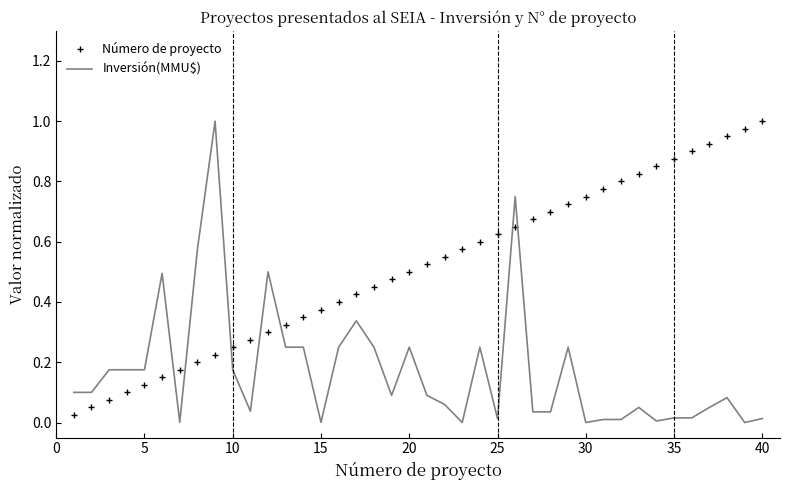

List the series in order of their overall mean, highest first.

Número de proyecto, Inversión(MMU$)